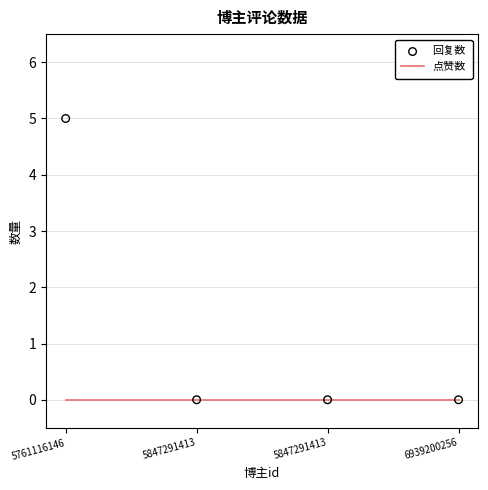

What are all the series names shown in the legend?

点赞数, 回复数